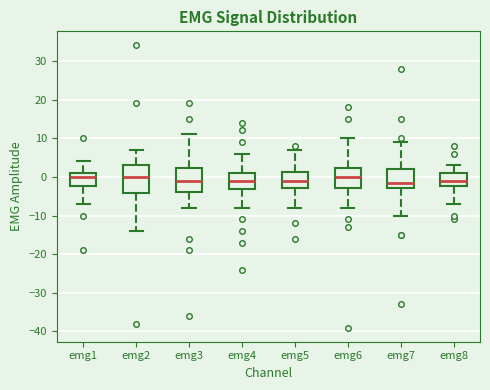

Reading left to right, transcribe this box plot: for each box, give where its median line is, the range the box spans, and where its two whiskers end, as read against the y-axis. The values are not printed on the chart, so give them approximately, as read against the axis.

emg1: median 0, box -2 to 1, whiskers -7 to 4
emg2: median 0, box -4 to 3, whiskers -14 to 7
emg3: median -1, box -4 to 2, whiskers -8 to 11
emg4: median -1, box -3 to 1, whiskers -8 to 6
emg5: median -1, box -3 to 1, whiskers -8 to 7
emg6: median 0, box -3 to 2, whiskers -8 to 10
emg7: median -1, box -3 to 2, whiskers -10 to 9
emg8: median -1, box -2 to 1, whiskers -7 to 3